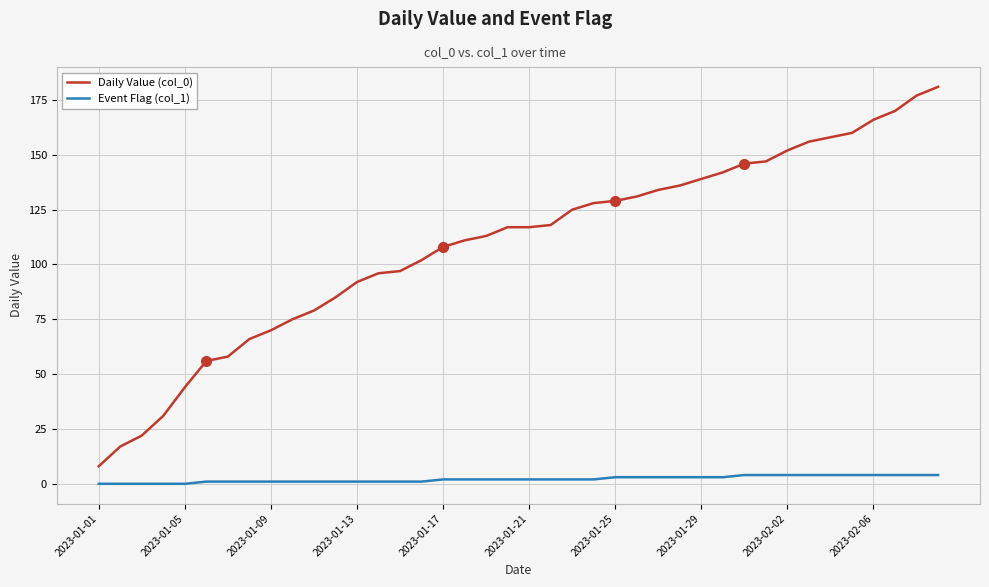

Which series has the largest total across all categories?

Daily Value (col_0)